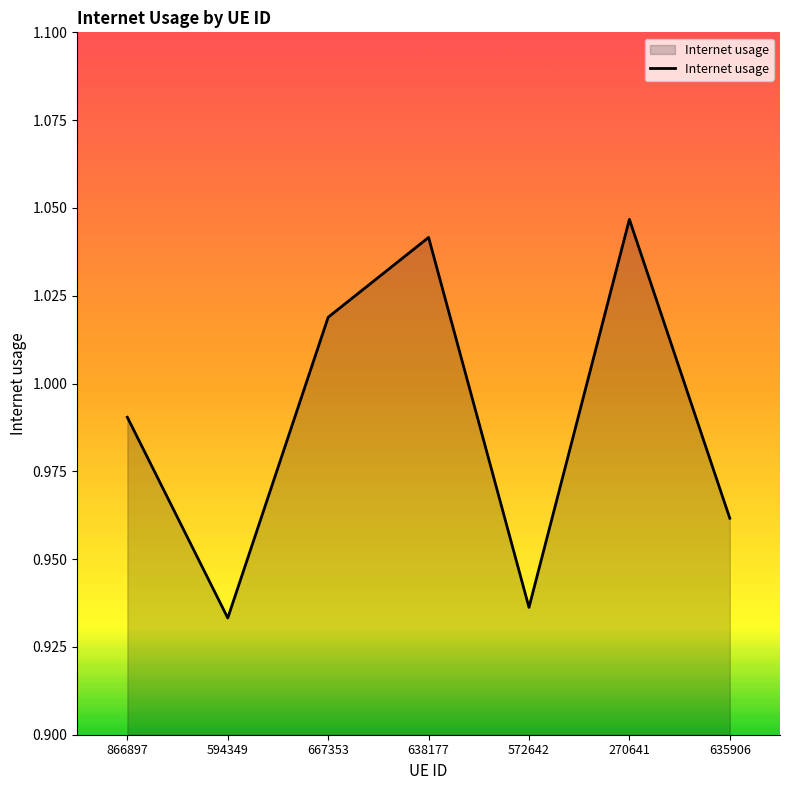

Where is the first local maximum?

638177